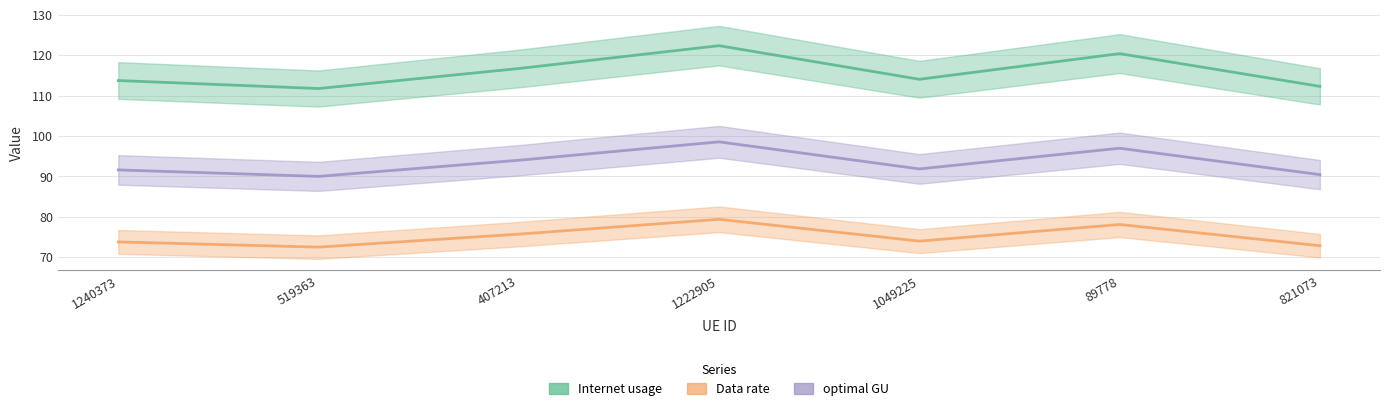

What is the spread (max minus min) of values at 519363?

39.2